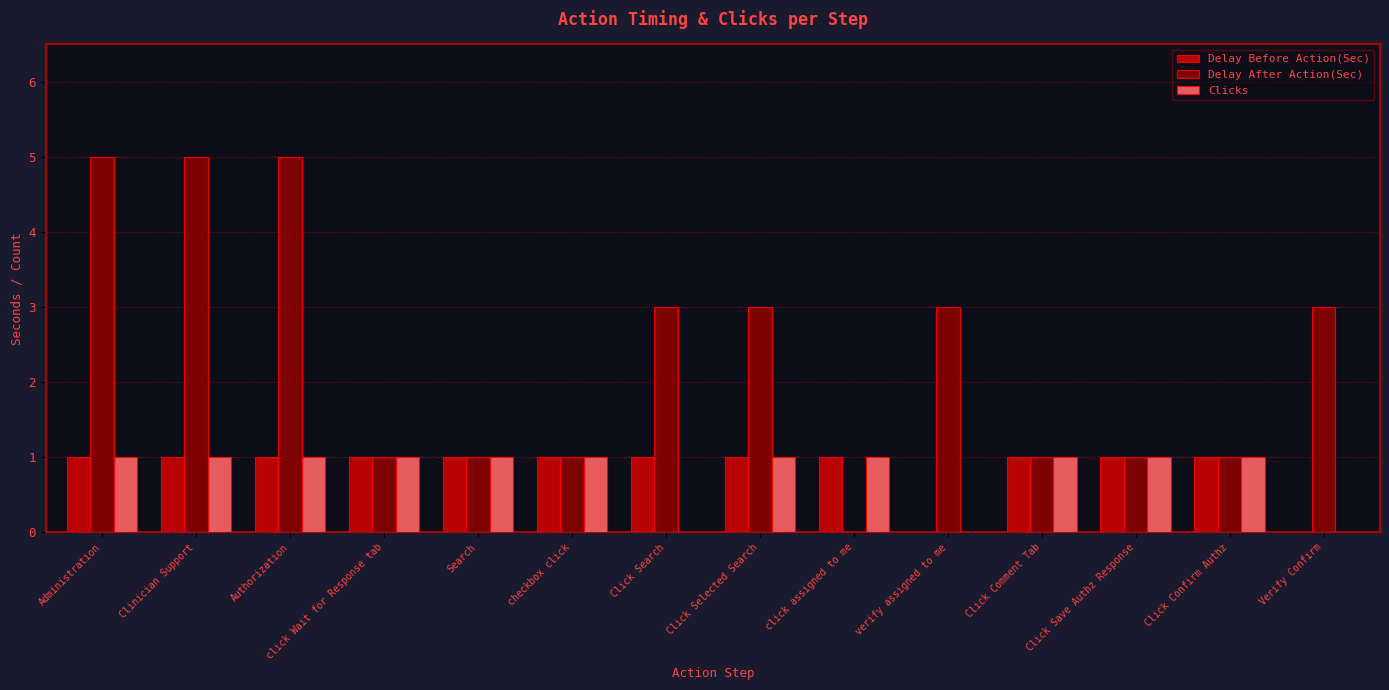

What is the total value across all series at Click Comment Tab?

3